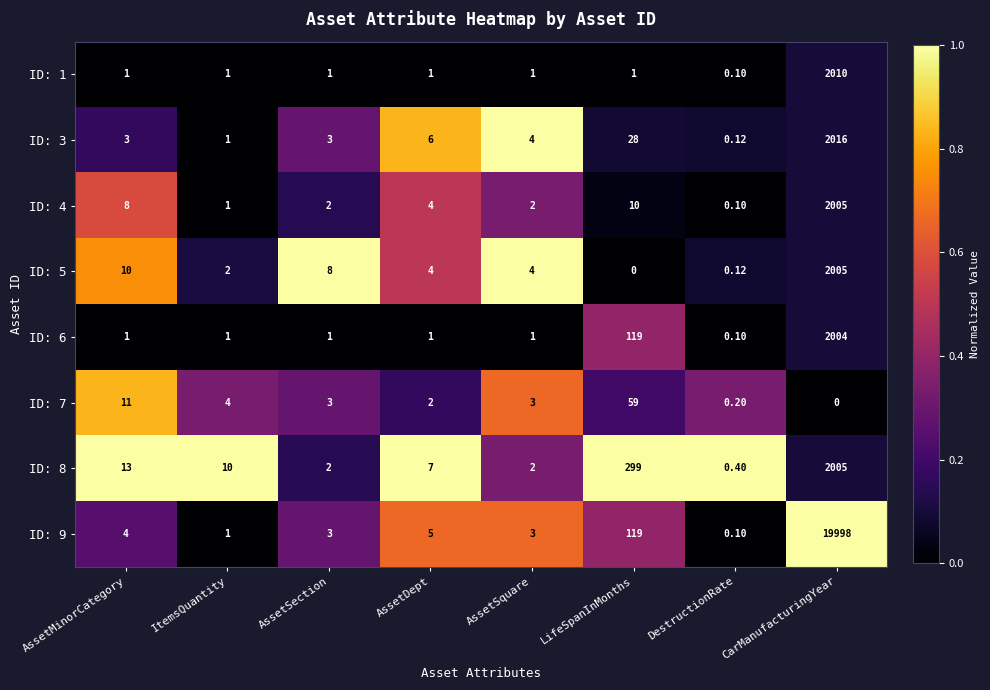

At which category is the sum across all series the highest?

CarManufacturingYear